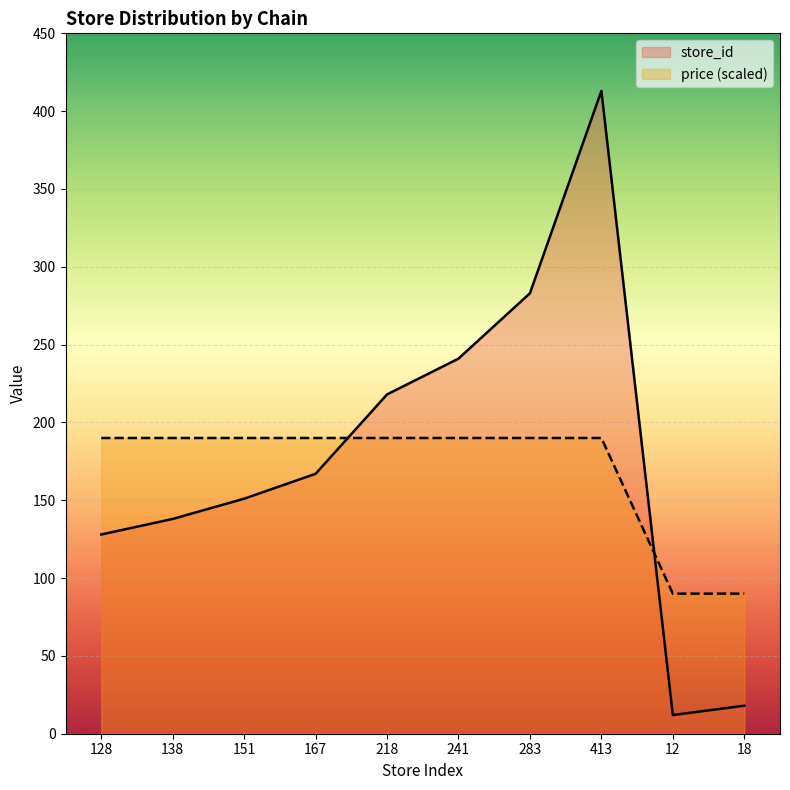

True or false: store_id and price intersect in this chart.

True